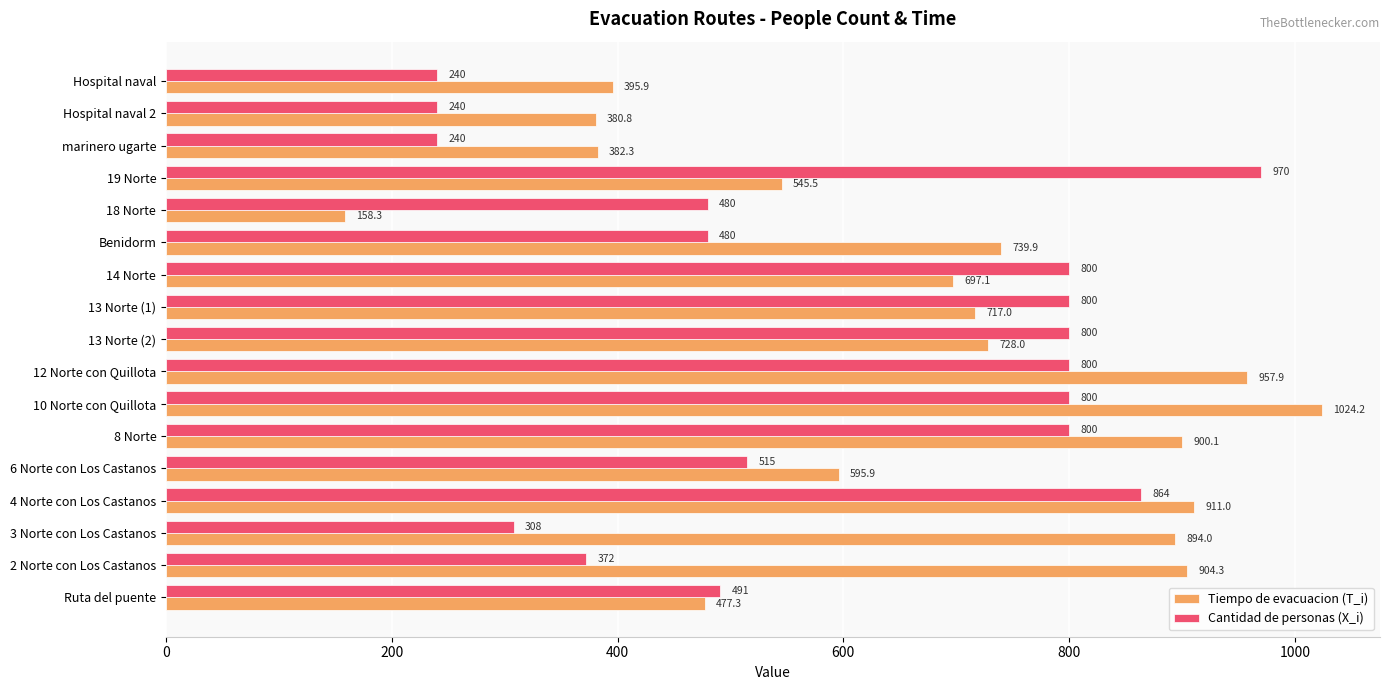

What is the average value of the Tiempo de evacuacion (T_i) series?

671.1